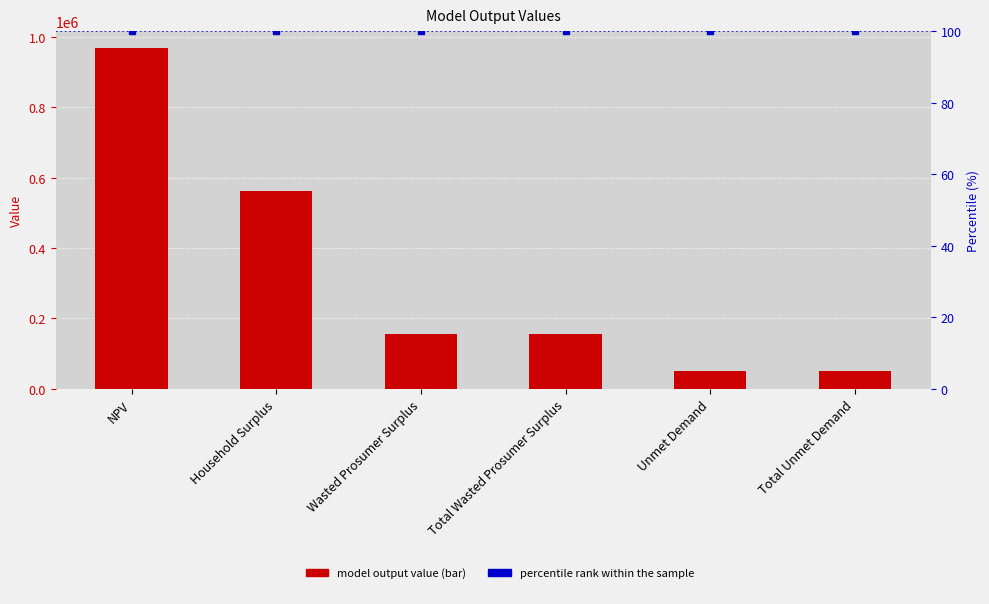

Approximately how many times larger is the value at Household Surplus compared to NPV?

0.6